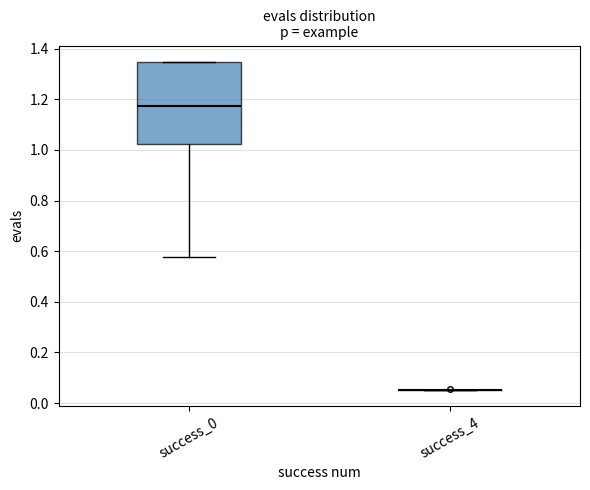

Where is the lower edge of the box for success_0 on the y-axis? The values are not printed on the chart, so give them approximately, as read against the axis.

1.02